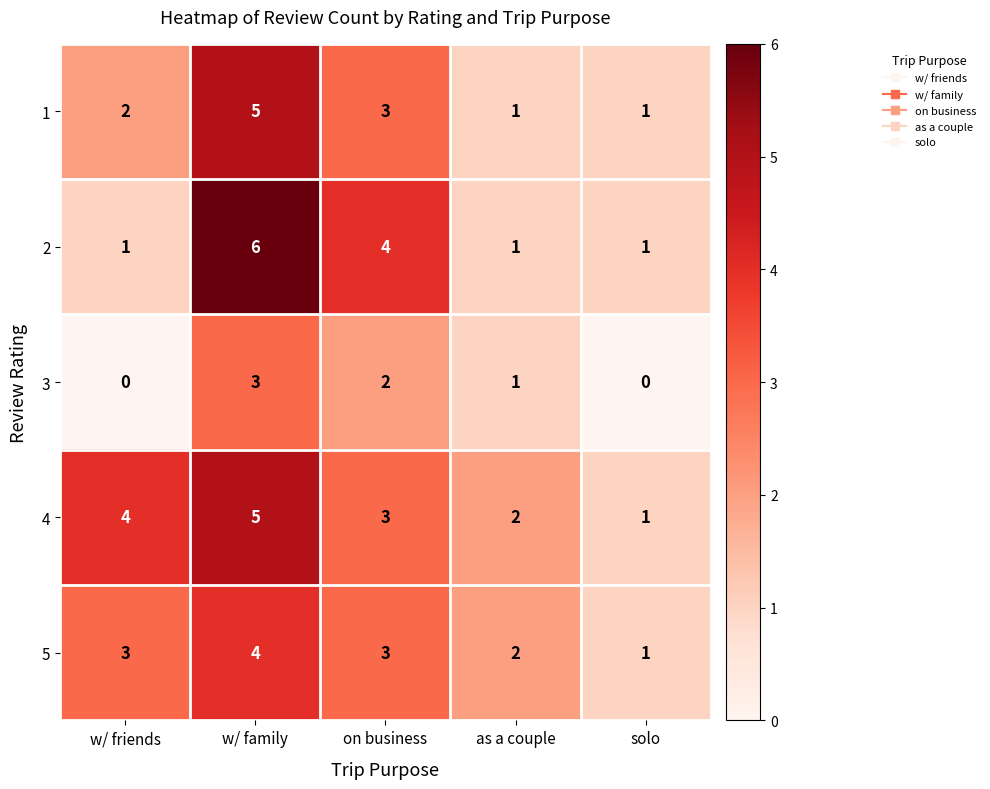

What is the average value of the 2 series?

3